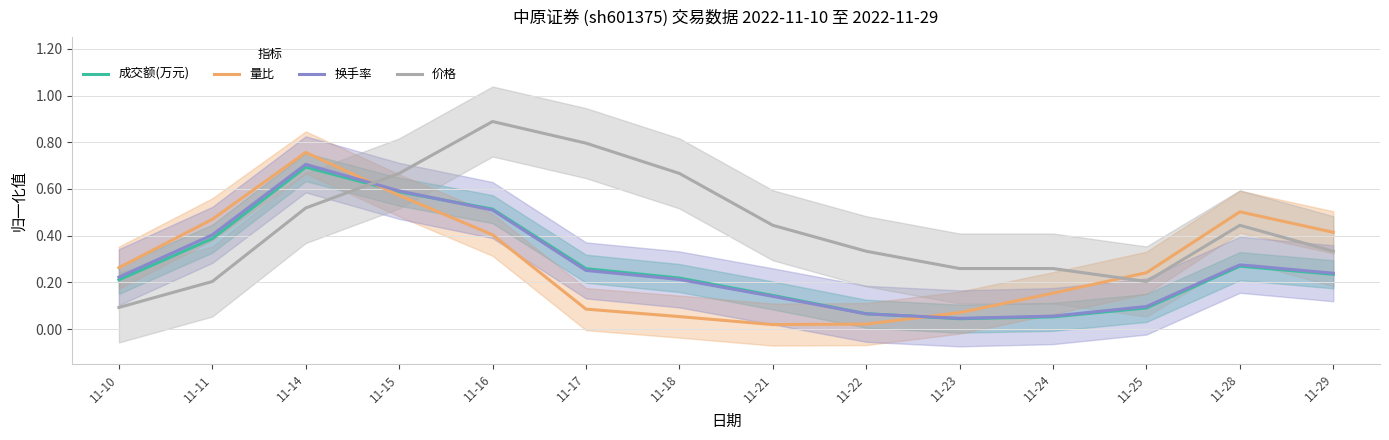

What is the approximate value of 换手率 at 11-17?

0.3